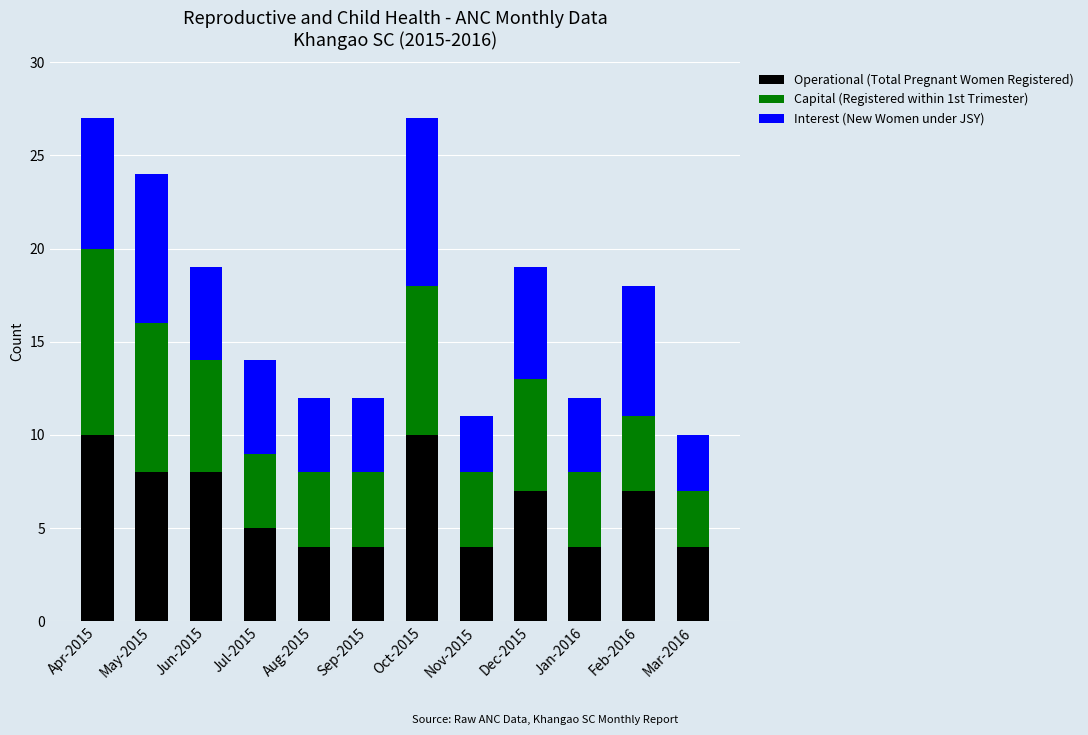

What is the total value across all series at Apr-2015?

27